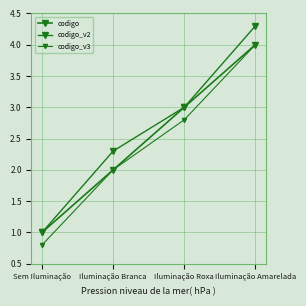

Reading left to right, transcribe all the data shown in this chart.

codigo: Sem Iluminação=1.0	Iluminação Branca=2.0	Iluminação Roxa=3.0	Iluminação Amarelada=4.0
codigo_v2: Sem Iluminação=1.0	Iluminação Branca=2.3	Iluminação Roxa=3.0	Iluminação Amarelada=4.3
codigo_v3: Sem Iluminação=0.8	Iluminação Branca=2.0	Iluminação Roxa=2.8	Iluminação Amarelada=4.0